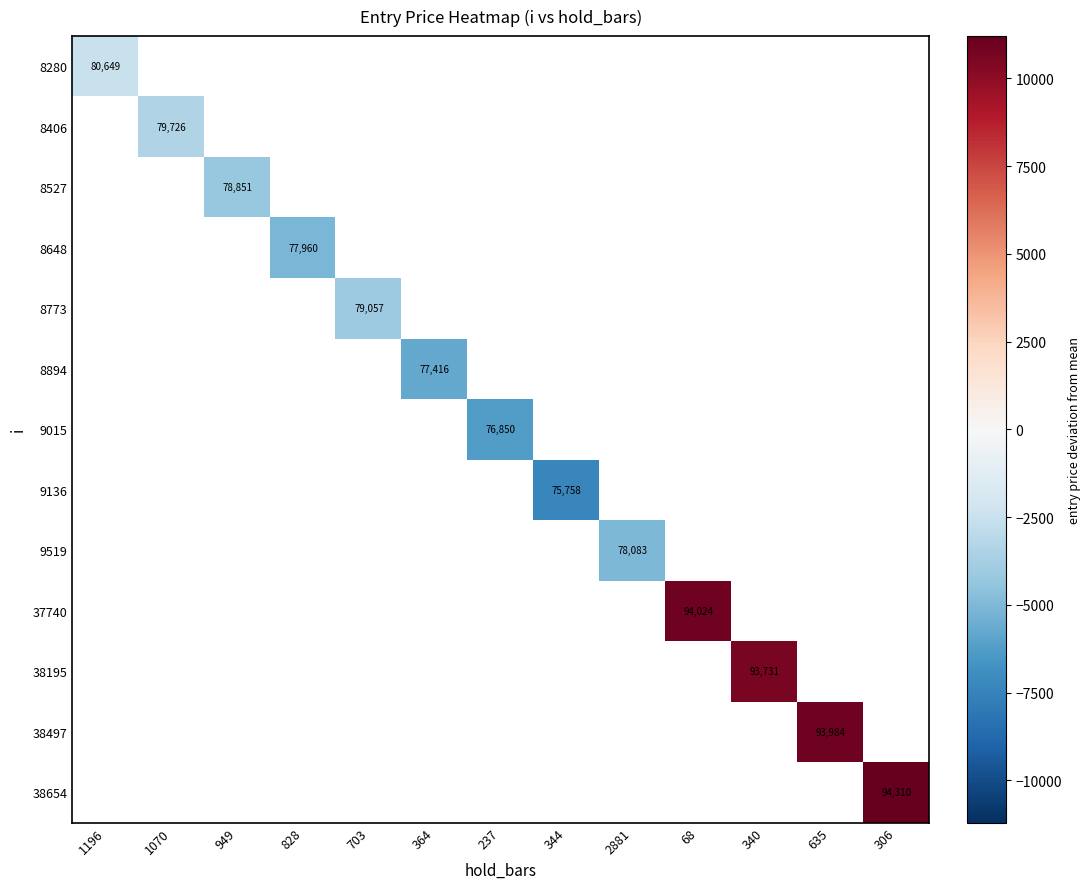

What is the maximum value shown in the chart?

11202.8